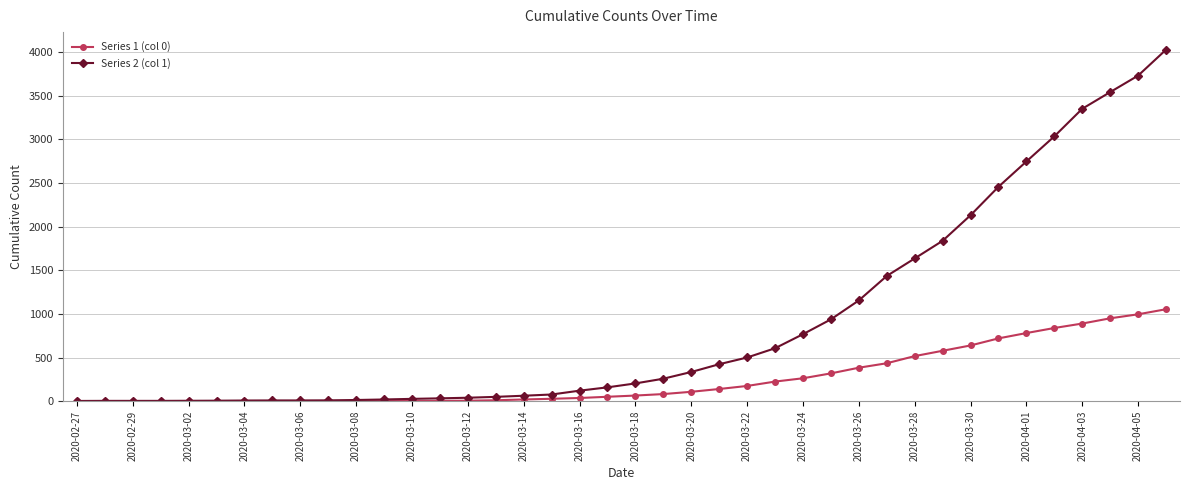

Which series has the largest total across all categories?

Series 2 (col 1)